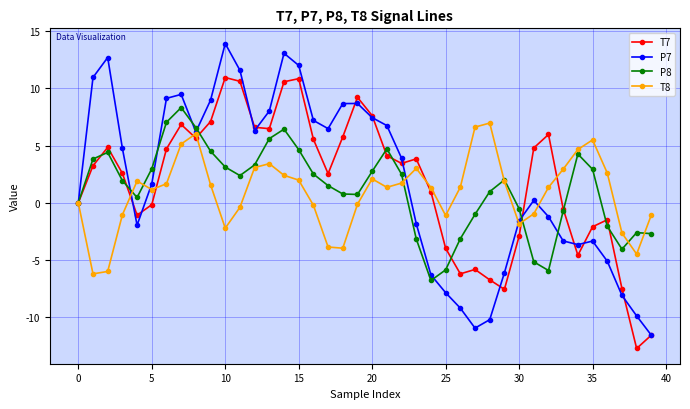

True or false: P7 has more than 2 interior local peaks.

True